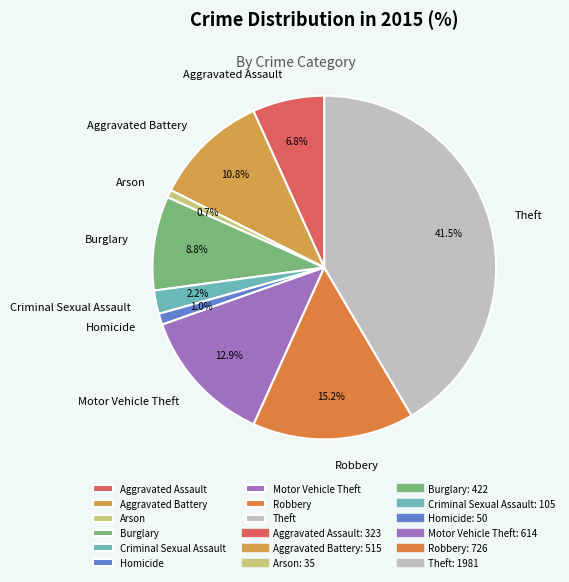

To the nearest percent, what is the difference between the Aggravated Assault and Robbery slice percentages?

8%